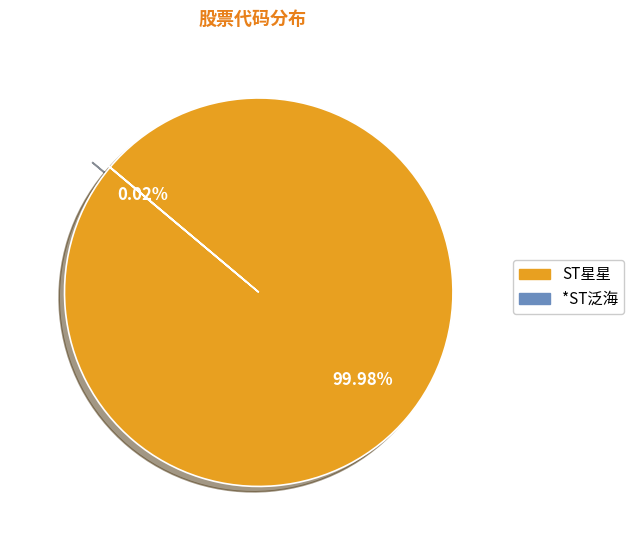

Is there any slice that represents more than half of the pie?

Yes